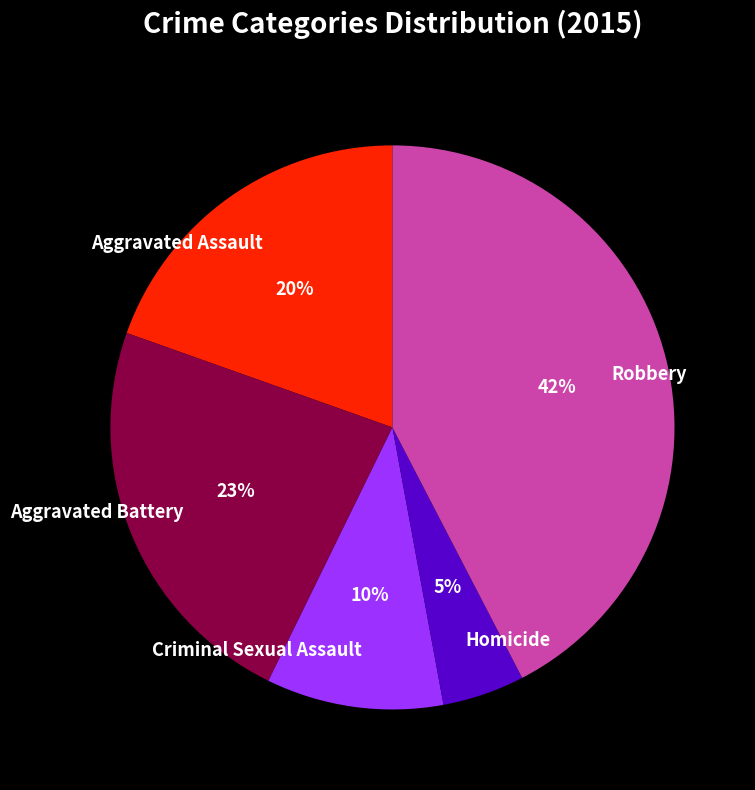

True or false: Criminal Sexual Assault accounts for 10% of the total.

True